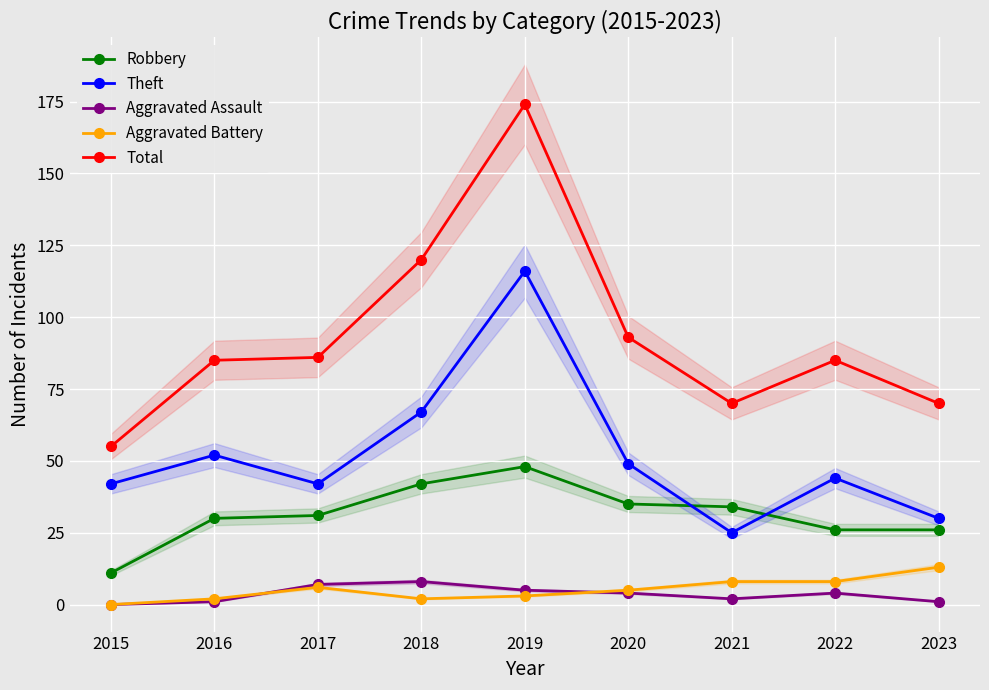

List the series in order of their peak value, lowest first.

Aggravated Assault, Aggravated Battery, Robbery, Theft, Total